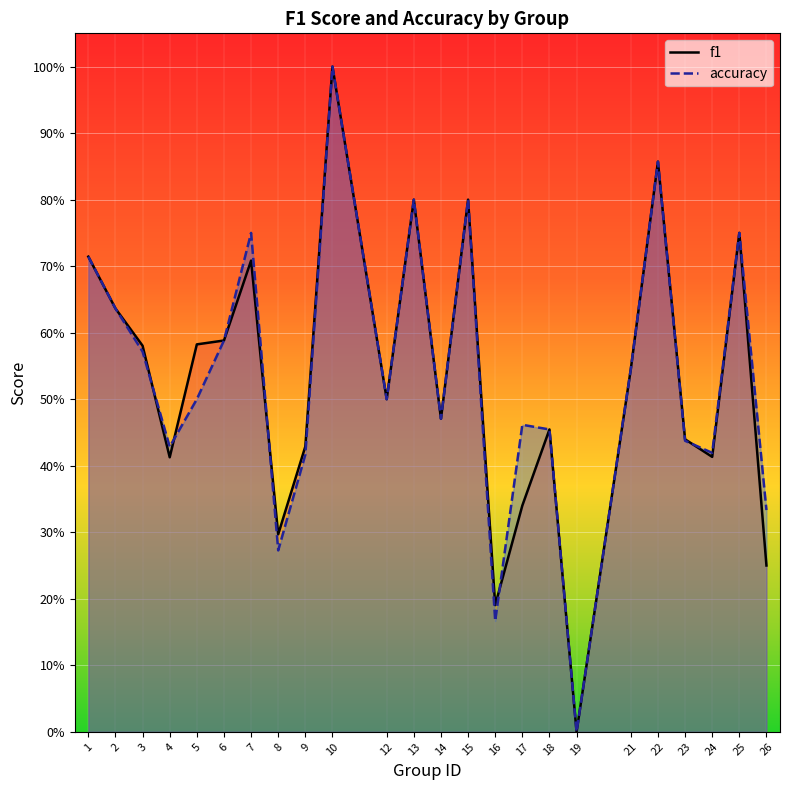

What is the value of the accuracy point at the 7th from the left?

0.8